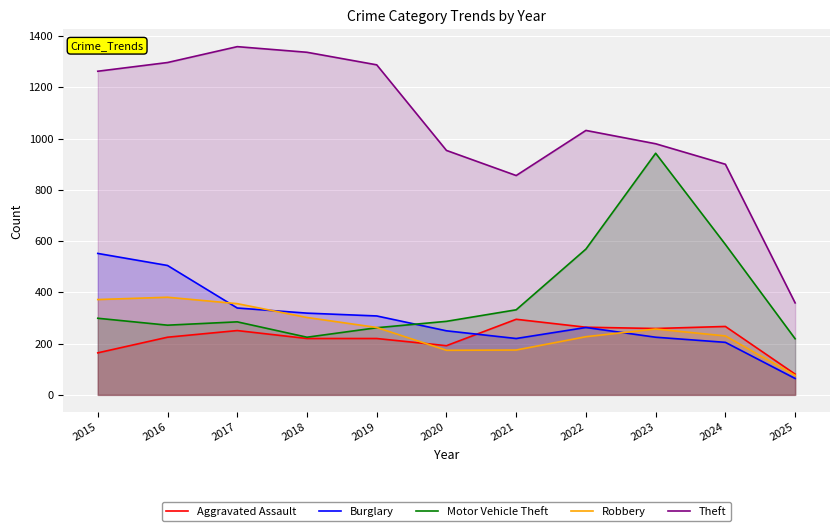

What is the difference between the Motor Vehicle Theft values at 2018 and 2021?

107